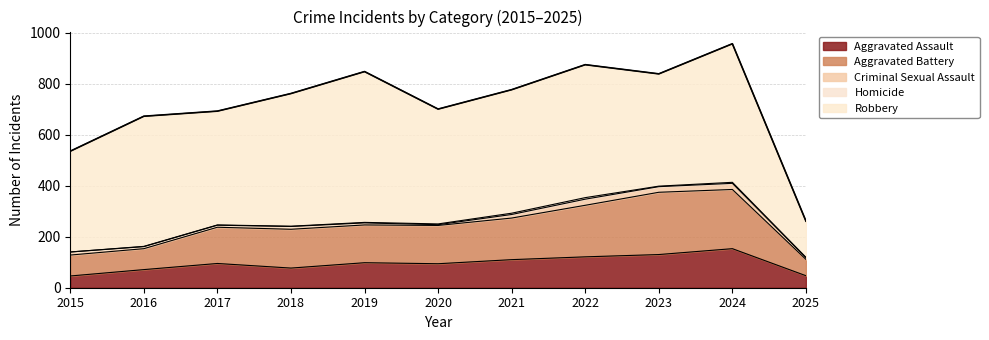

Between 2016 and 2018, which is larger?

2018